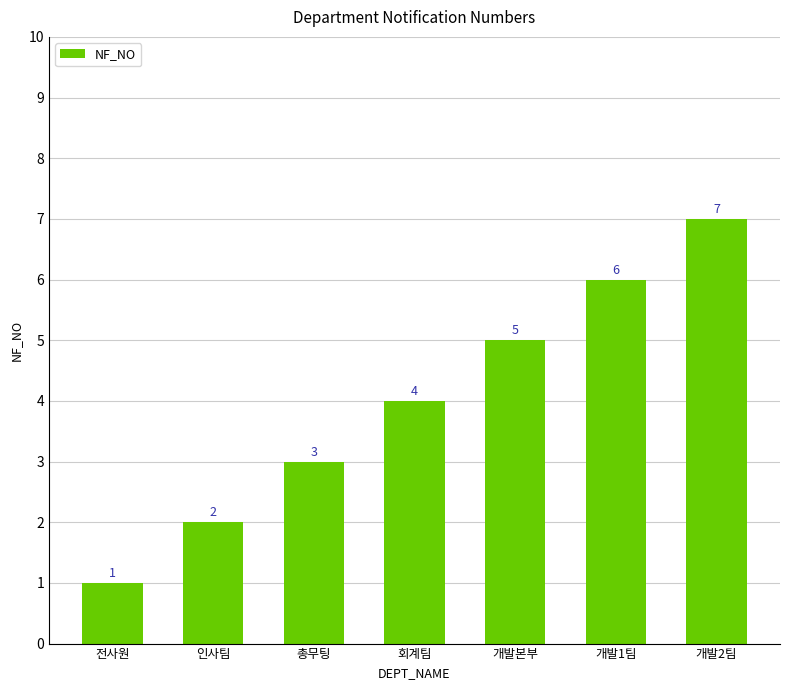

What is the greatest value displayed?

7